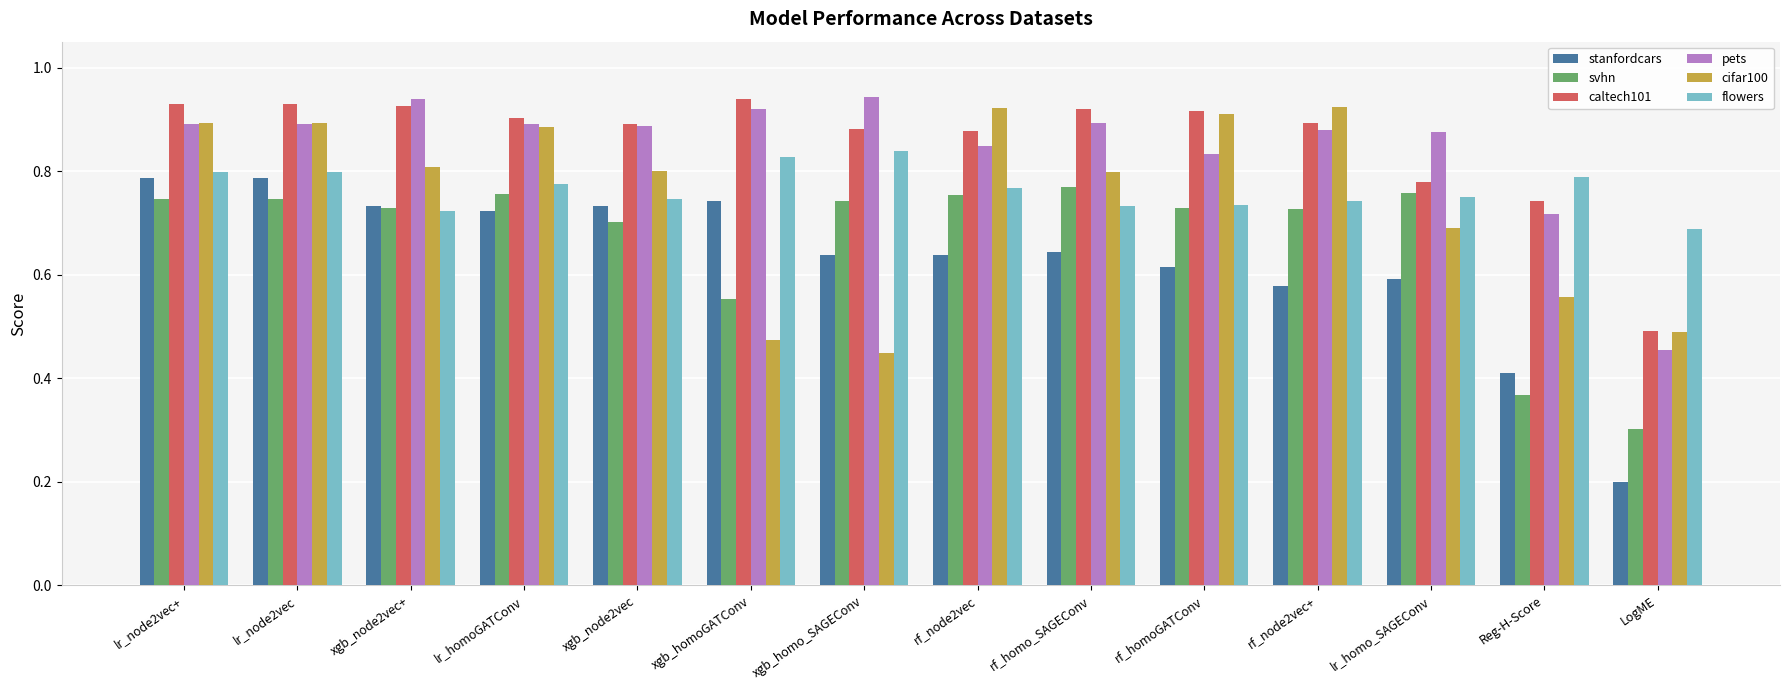

Which series has the largest range (max minus min)?

stanfordcars